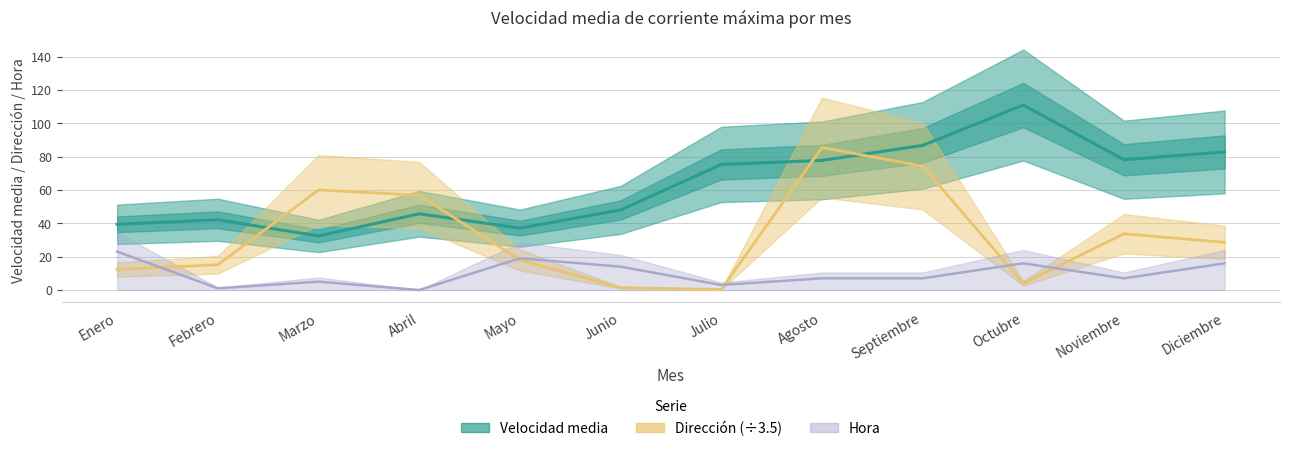

What is the label of the 12th point from the left?

Diciembre